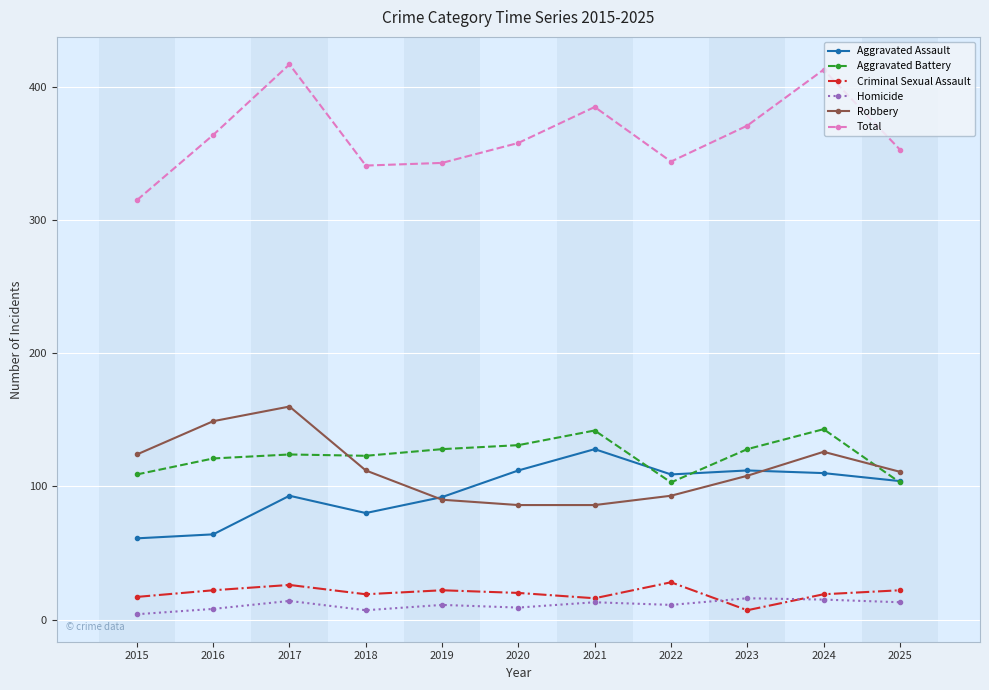

What is the minimum value shown in the chart?

4